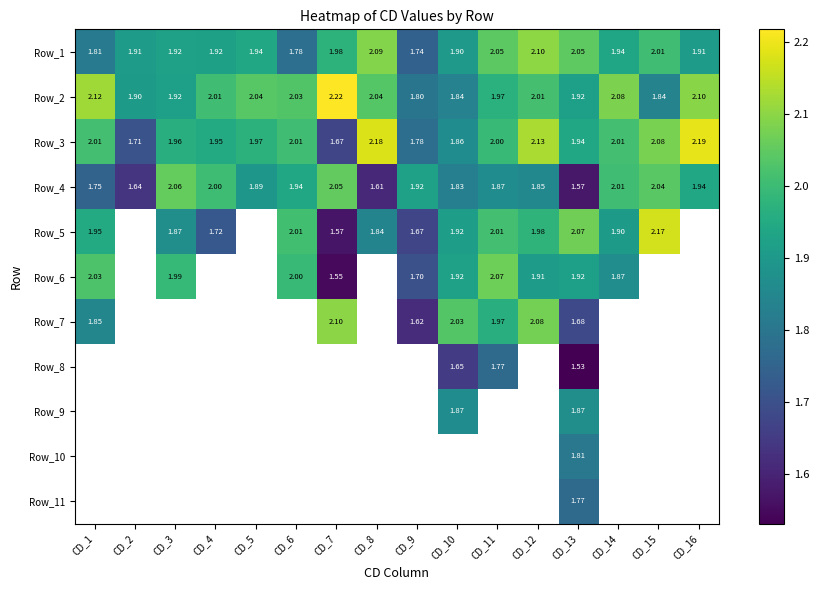

How many series are shown in this chart?

11